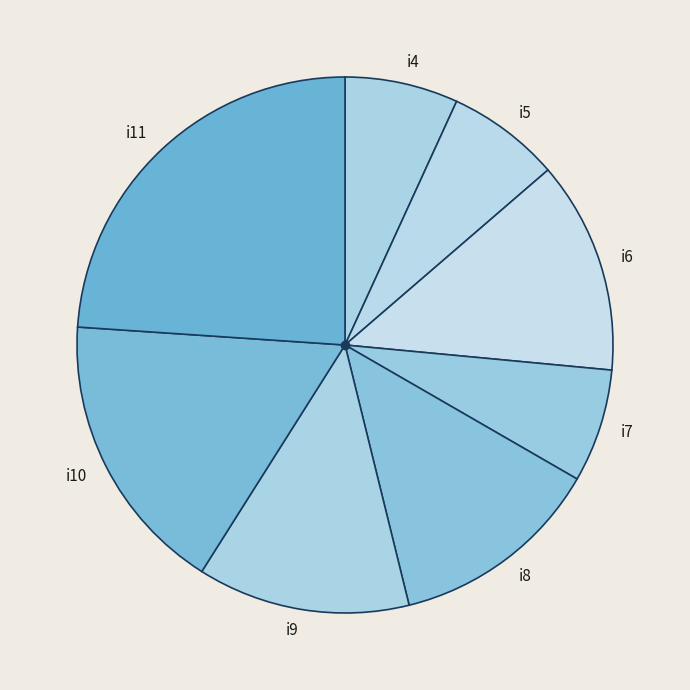

Approximately how many times larger is the value at i6 compared to i8?

1.0